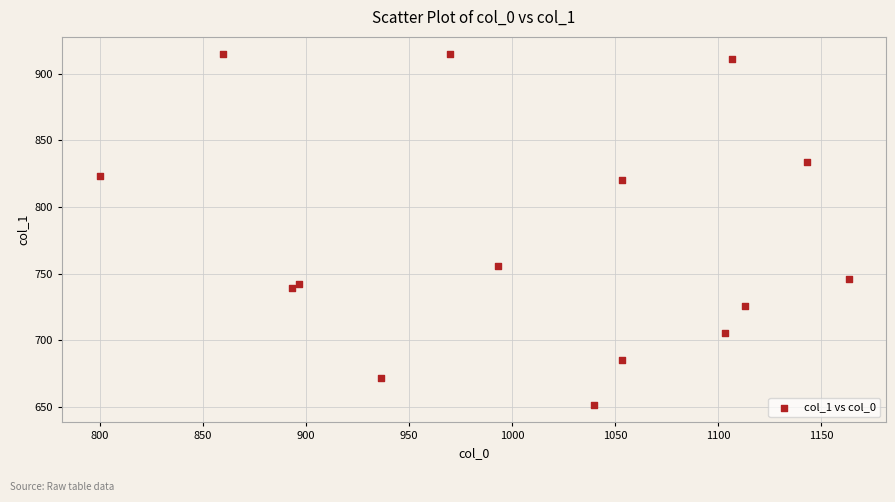

What Y value in the scatter plot is closest to 783?

756.0